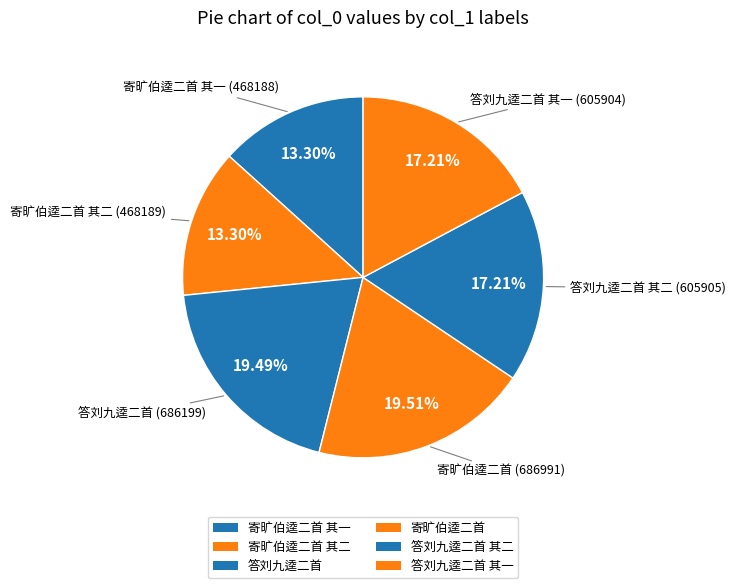

Count the number of slices in the pie.

6